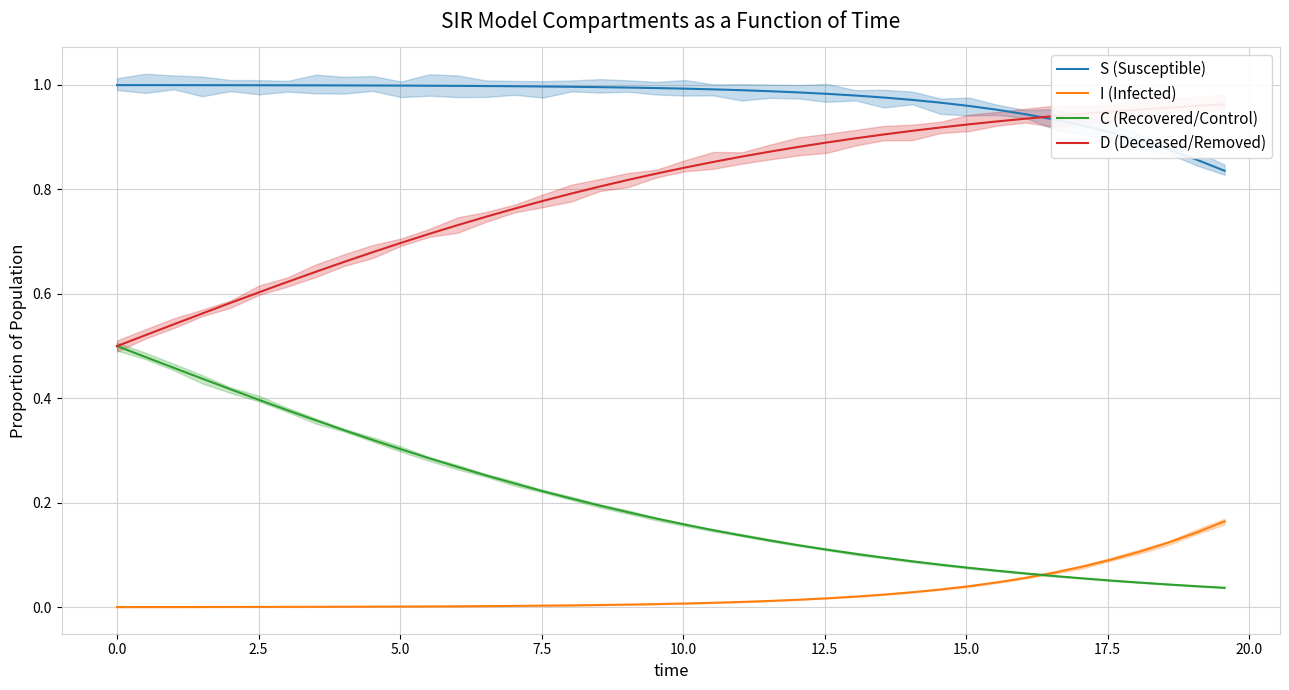

True or false: S (Susceptible) and I (Infected) intersect in this chart.

False